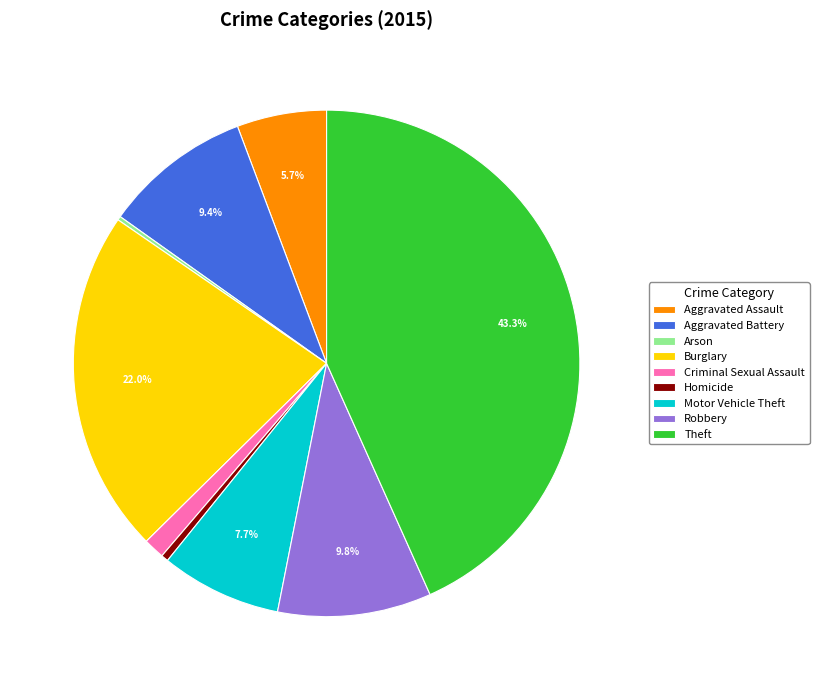

To the nearest percent, what percentage of the pie is Aggravated Battery?

9%